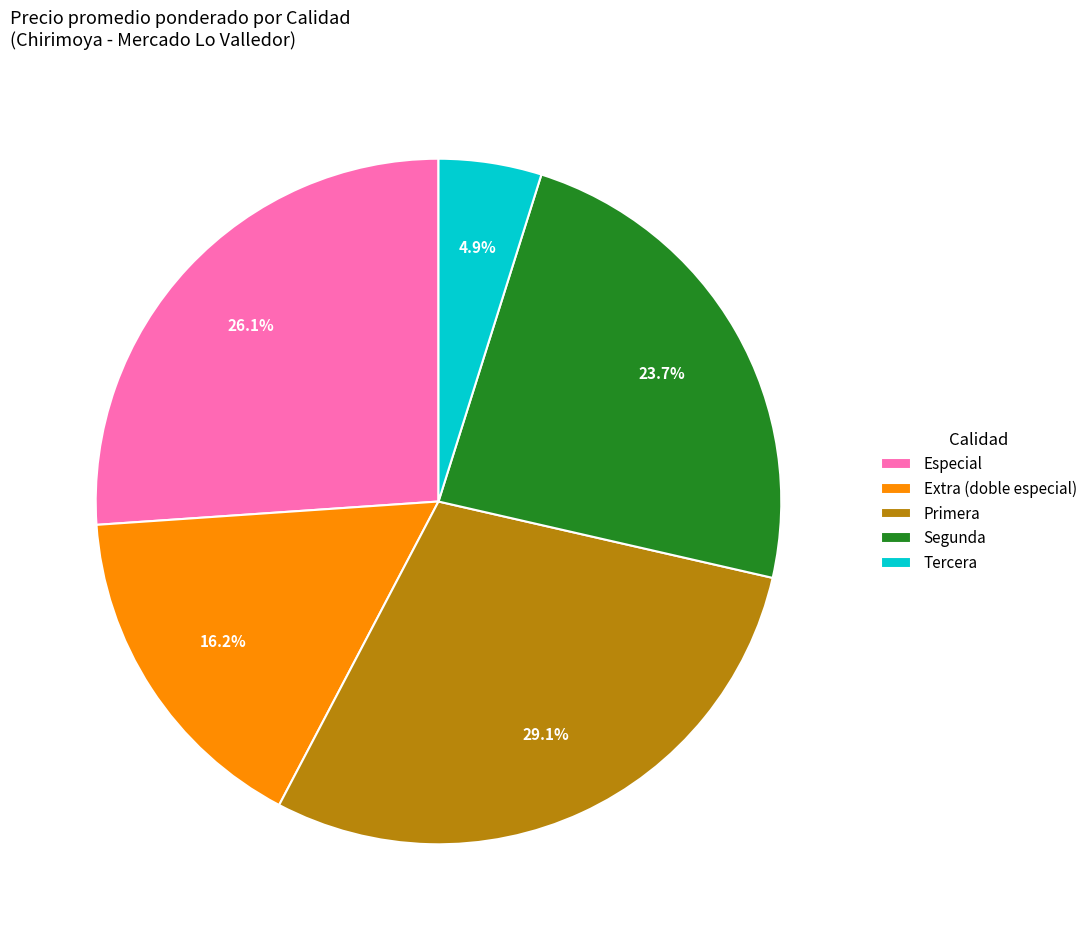

Rank the categories by value from lowest to highest.

Tercera, Extra (doble especial), Segunda, Especial, Primera